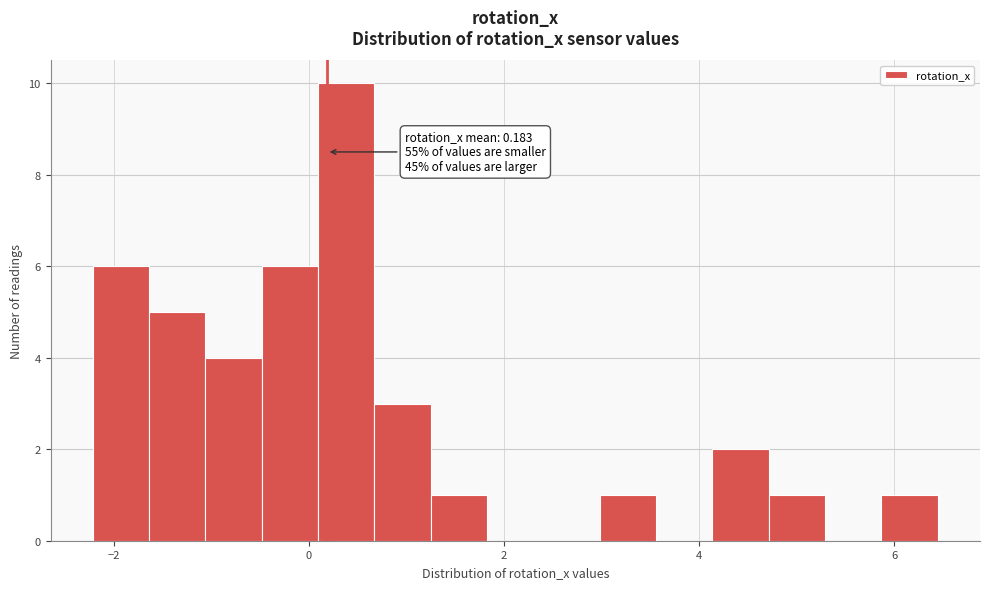

Around what value on the x-axis is the tallest bar? Give the approximate position of its centre, as read against the axis.

0.4